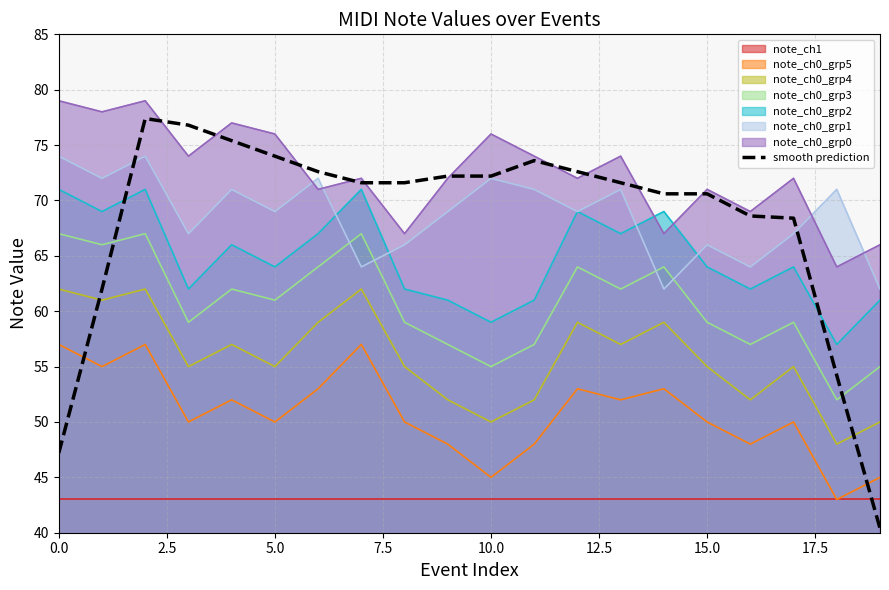

What is the difference between the maximum and minimum values?

37.0